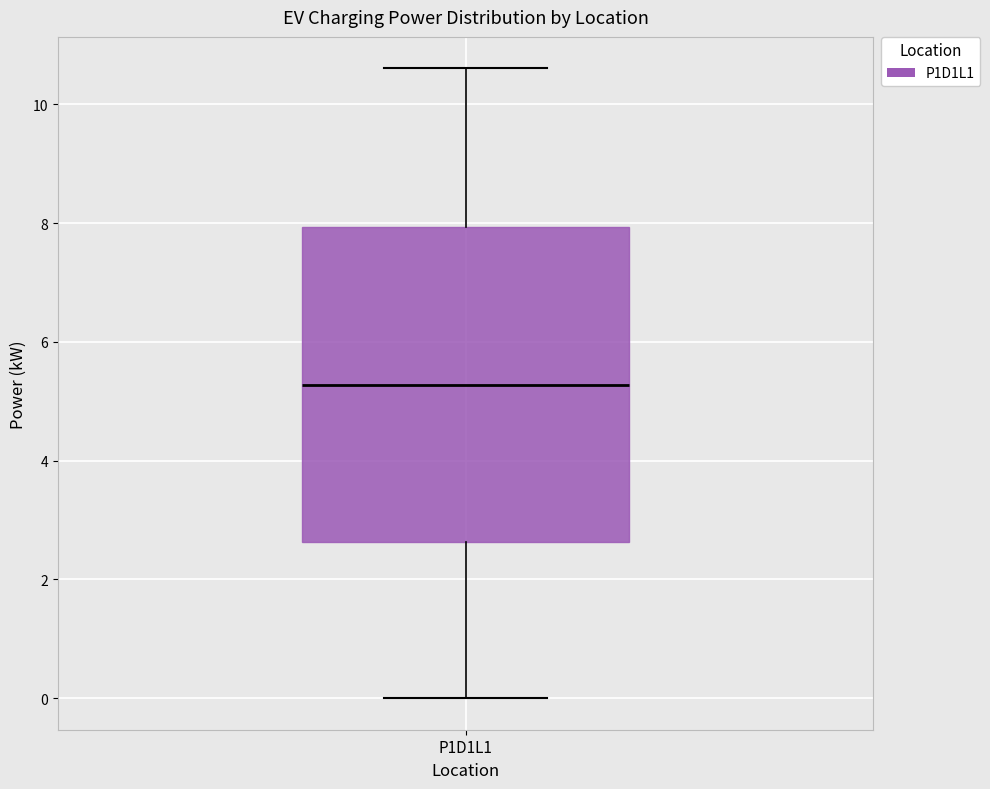

Read this box plot against the y-axis: the position of the median line, the range covered by the box, and the ends of both whiskers. The values are not printed on the chart, so give them approximately, as read against the axis.

median 5.2, box 2.6 to 8.0, whiskers 0.0 to 10.6